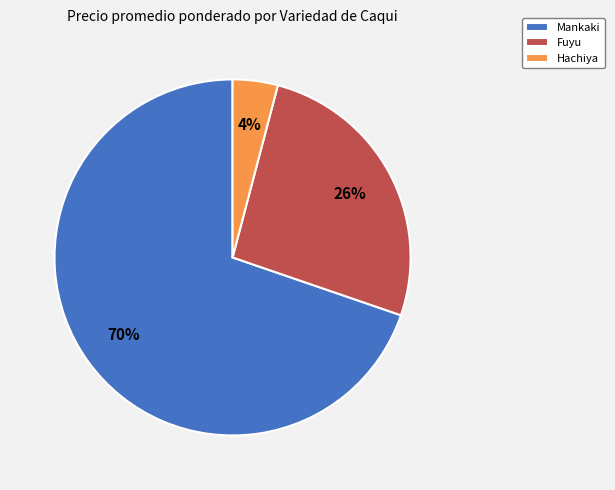

What is the majority slice?

Mankaki